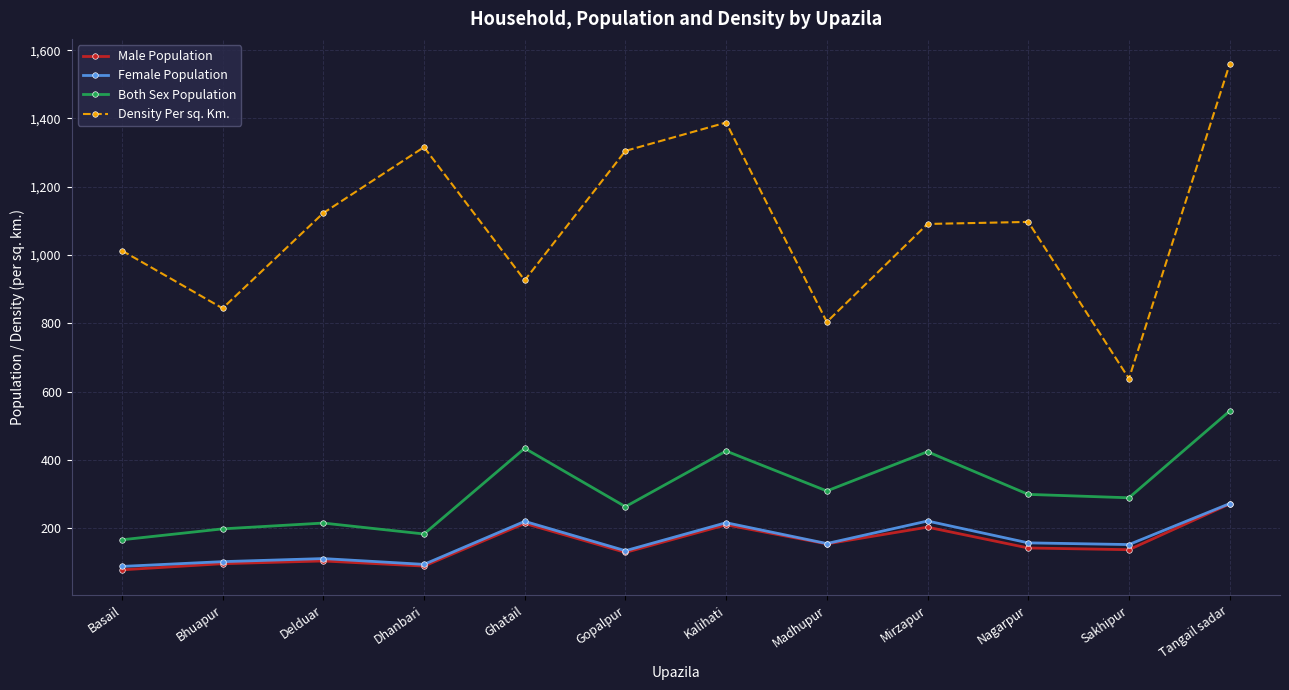

Which category has the highest value in the Both Sex Population series?

Tangail sadar